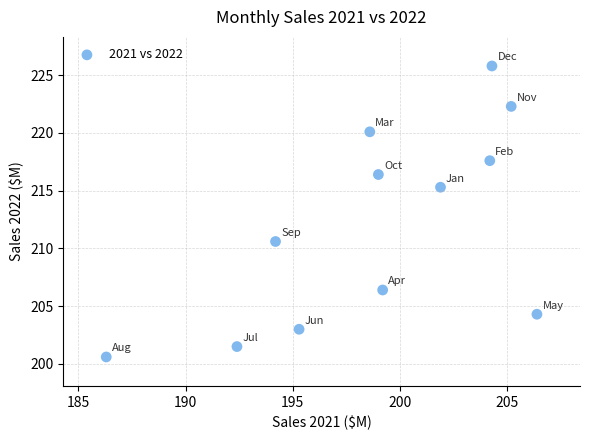

What is the average Y value?

212.0